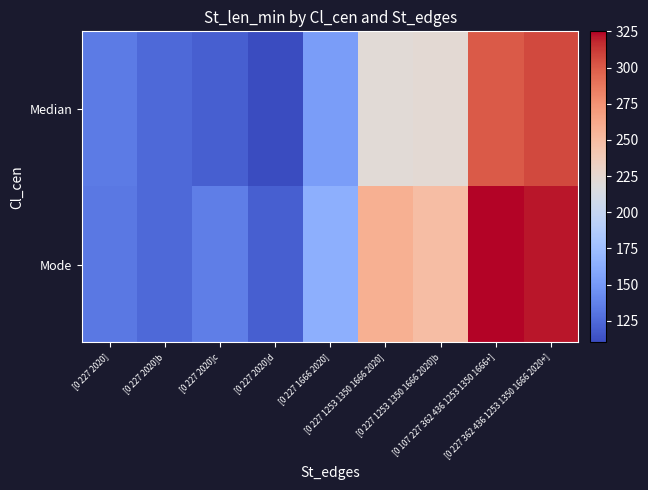

At [0 227 1253 1350 1666 2020]b, list the series in order from largest to smallest.

Mode, Median